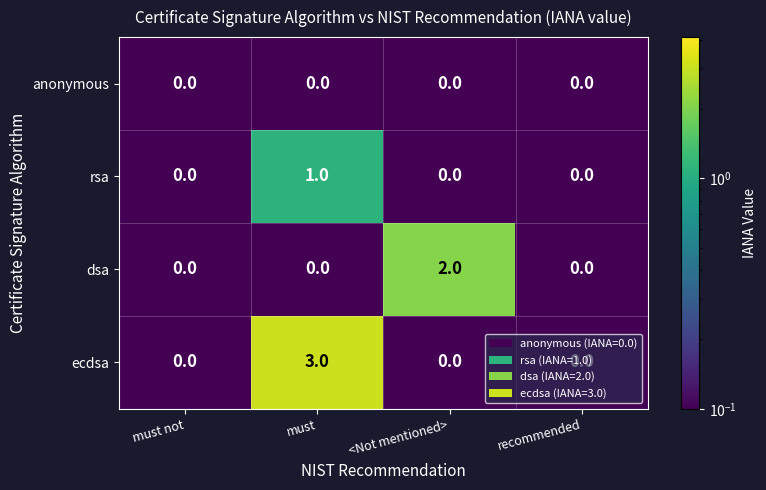

The value of ecdsa at must is 3. True or false?

True